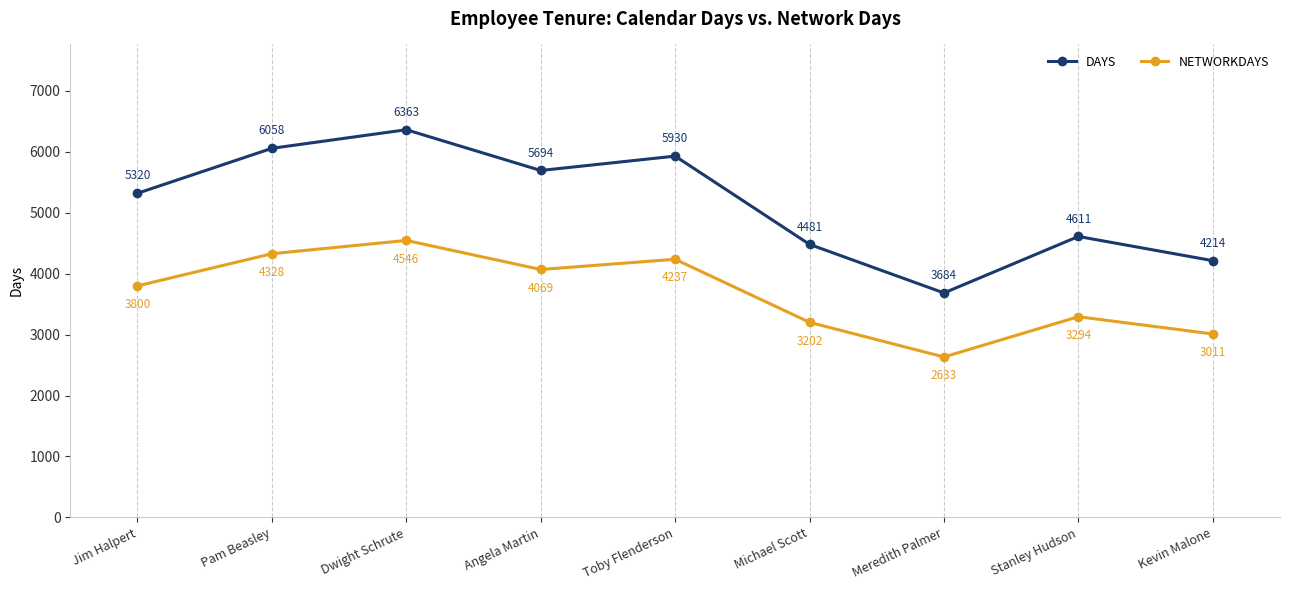

True or false: NETWORKDAYS and DAYS cross at least once.

False